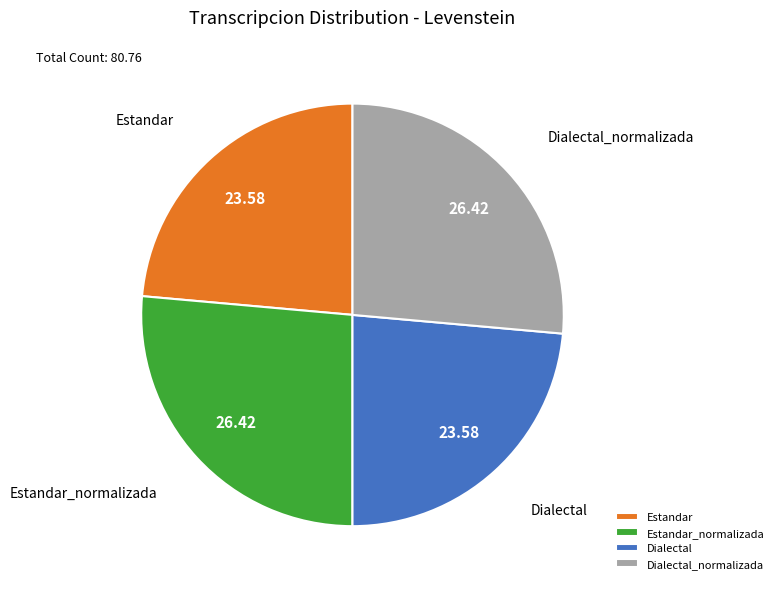

Combined, do Dialectal and Estandar account for over 50%?

No